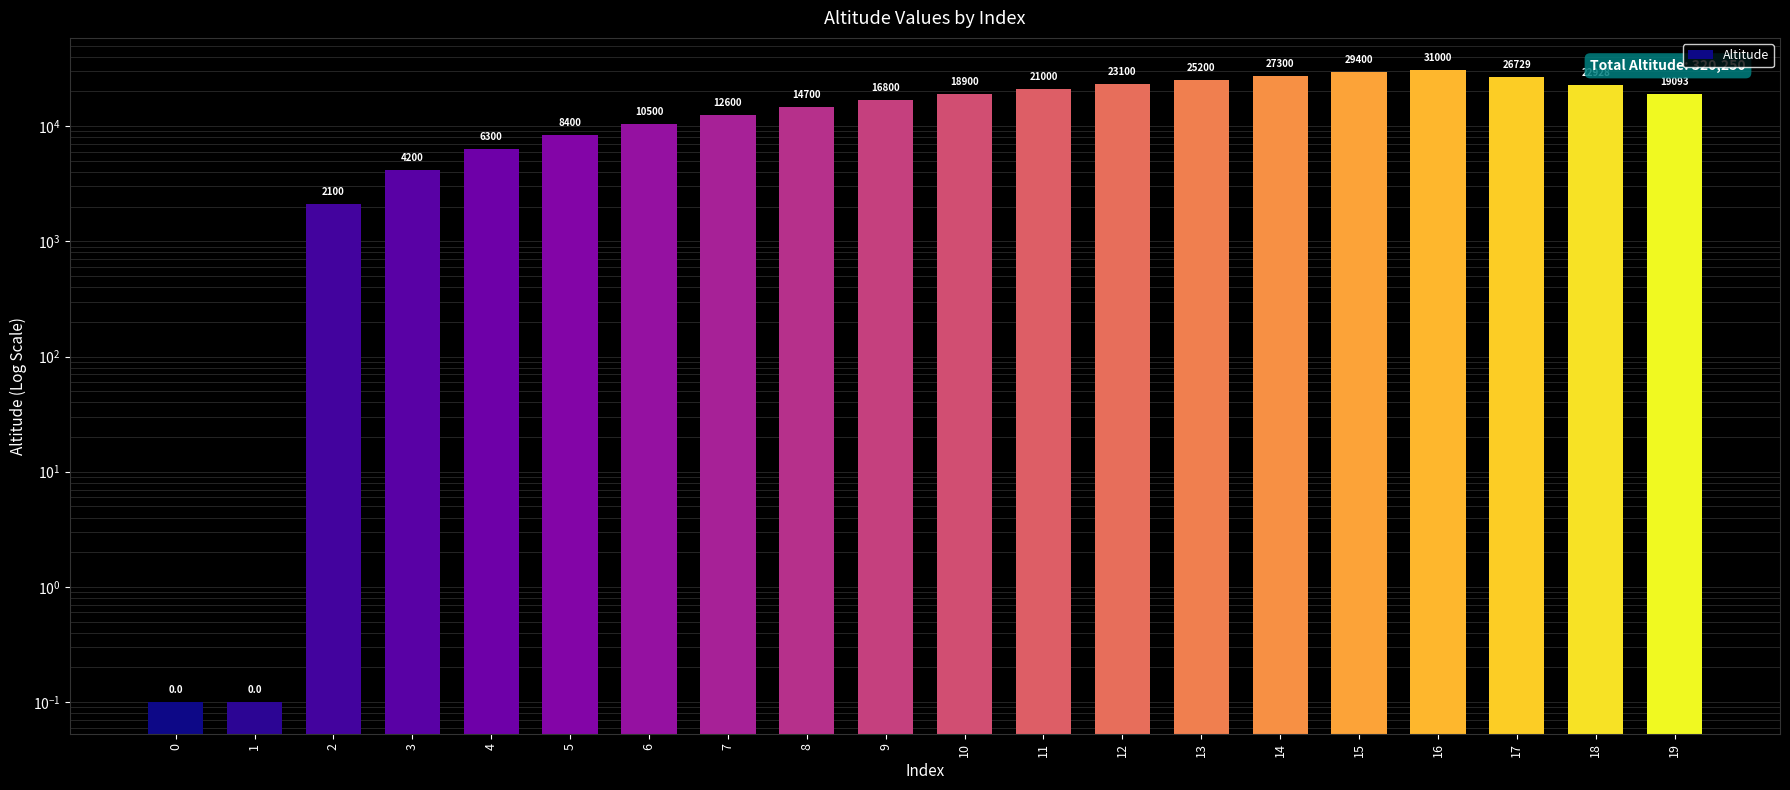

List the labels in order of value, smallest first.

0, 1, 2, 3, 4, 5, 6, 7, 8, 9, 10, 19, 11, 18, 12, 13, 17, 14, 15, 16